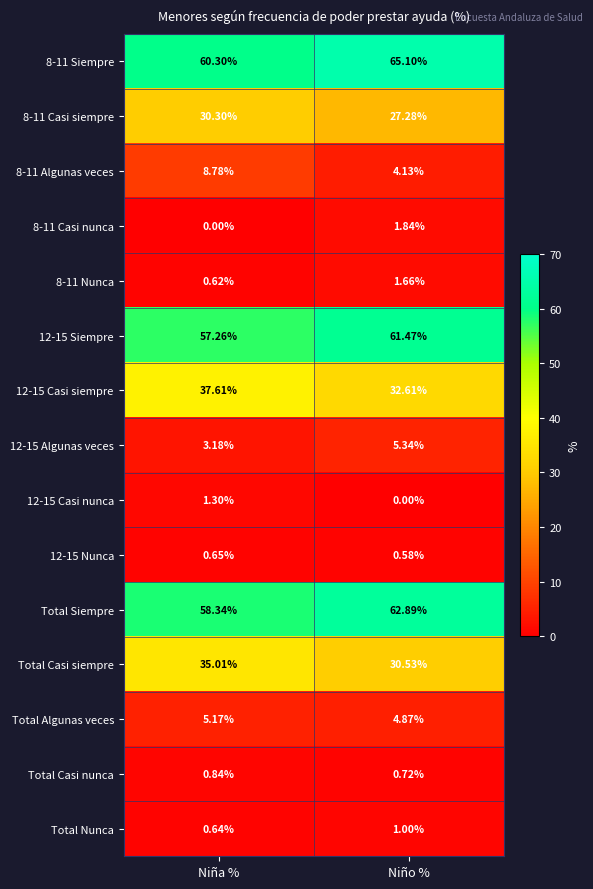

Which series has the largest total across all categories?

8-11 Siempre